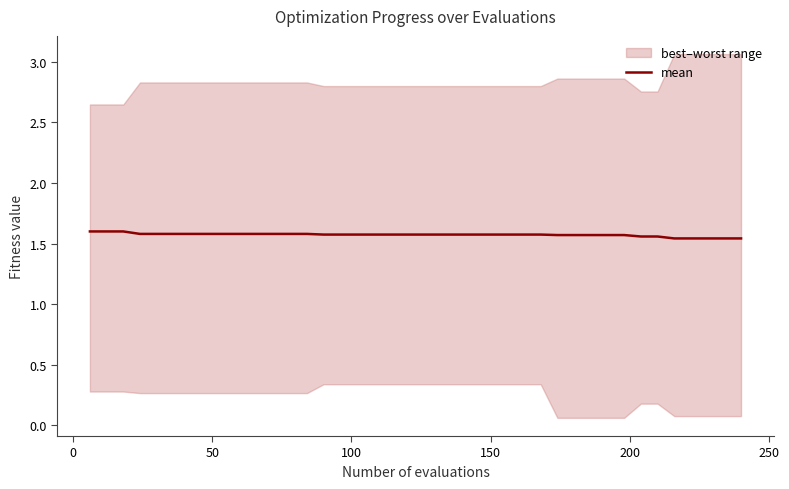

How many lines are shown in the chart?

1